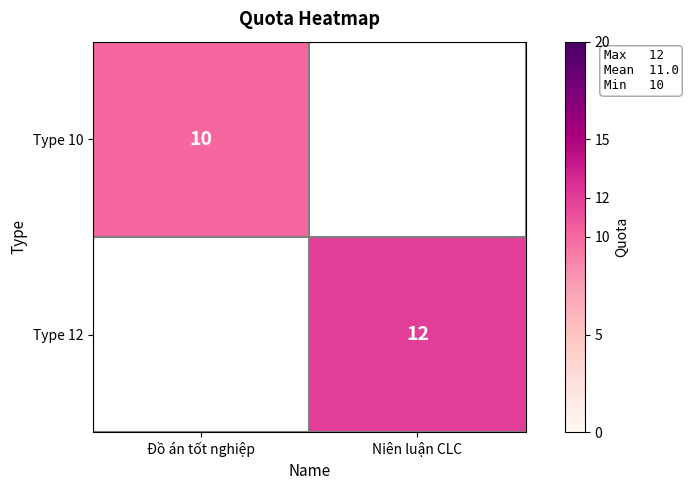

The Type 10 series shows 10 at Đồ án tốt nghiệp. True or false?

True